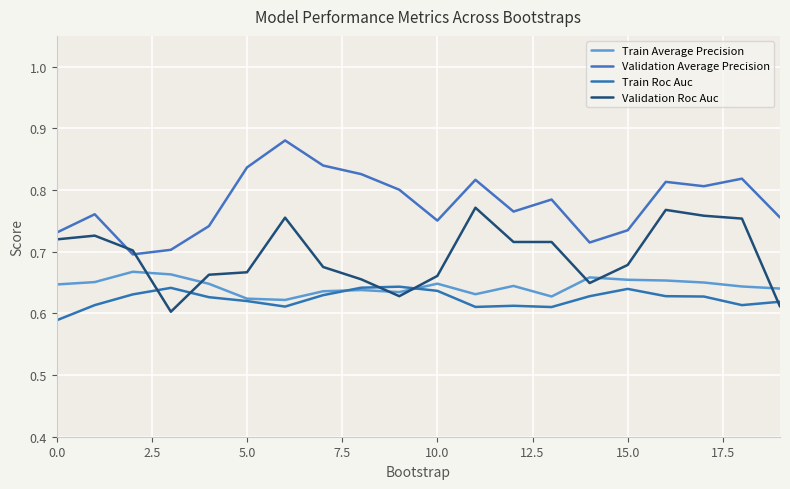

What is the value of the Validation Roc Auc point at the 19th from the left?

0.8